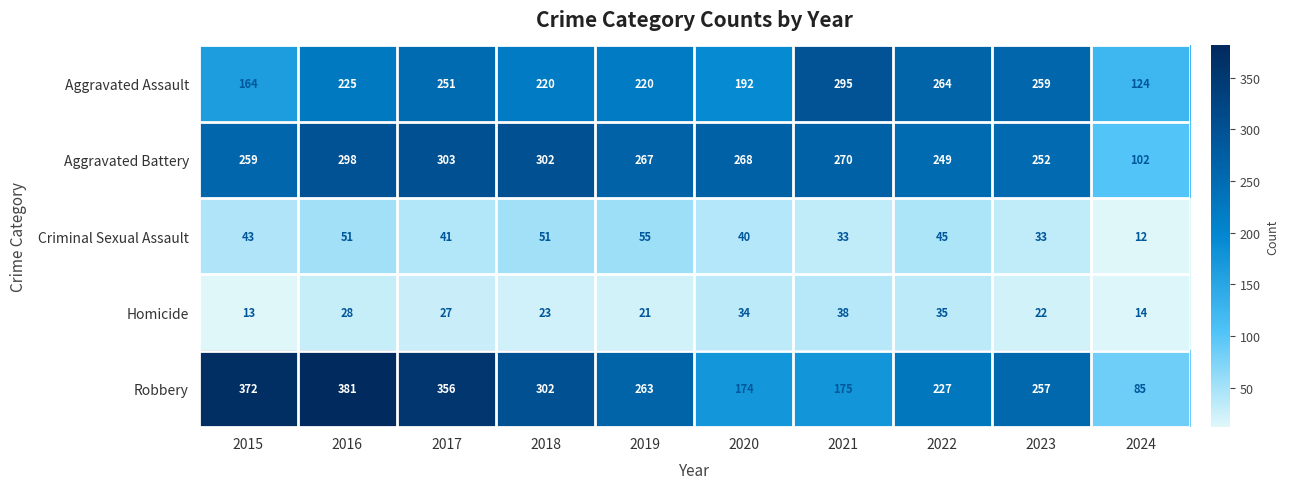

Between 2017 and 2019, which series saw the biggest shift?

Robbery